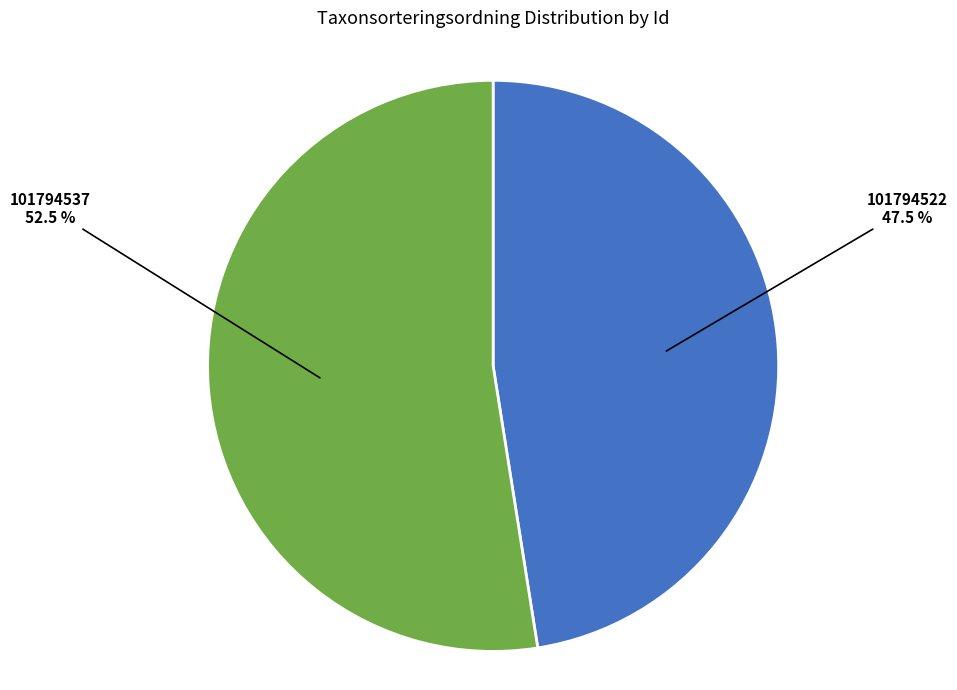

Is there a majority slice in this chart?

Yes